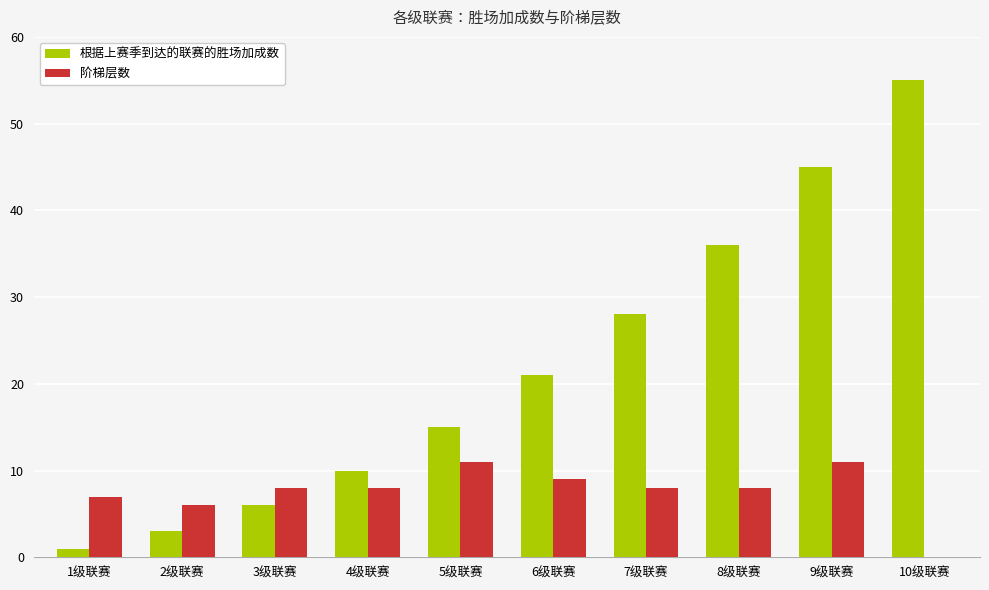

True or false: 根据上赛季到达的联赛的胜场加成数 has a value of 15 at 10级联赛.

False